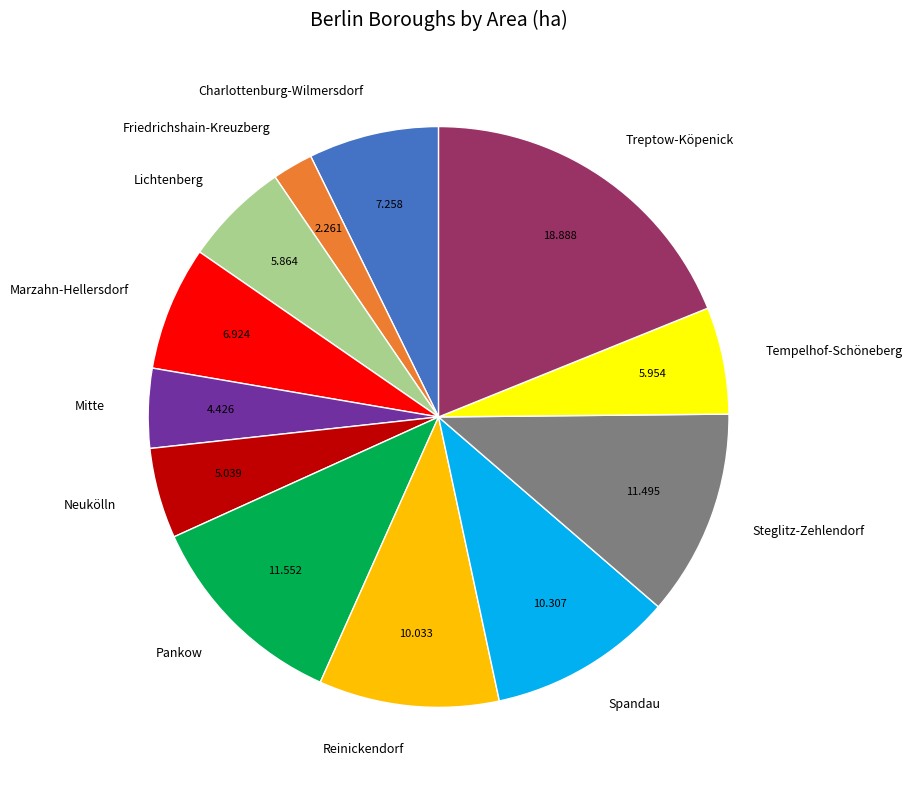

Is there any slice that represents more than half of the pie?

No